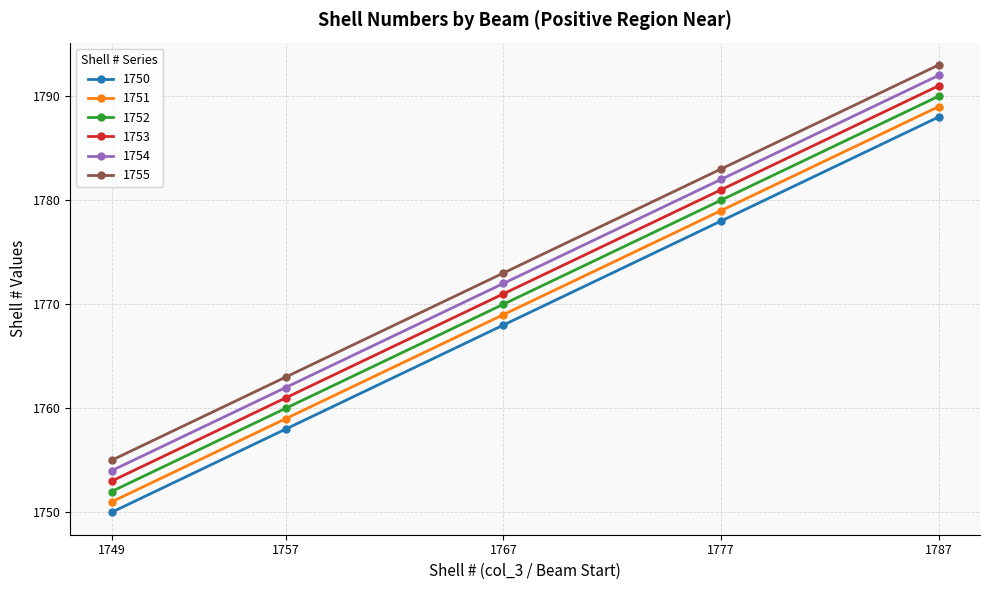

Reading left to right, what are all the values shown in this chart?

1750: 1750	1758	1768	1778	1788
1751: 1751	1759	1769	1779	1789
1752: 1752	1760	1770	1780	1790
1753: 1753	1761	1771	1781	1791
1754: 1754	1762	1772	1782	1792
1755: 1755	1763	1773	1783	1793